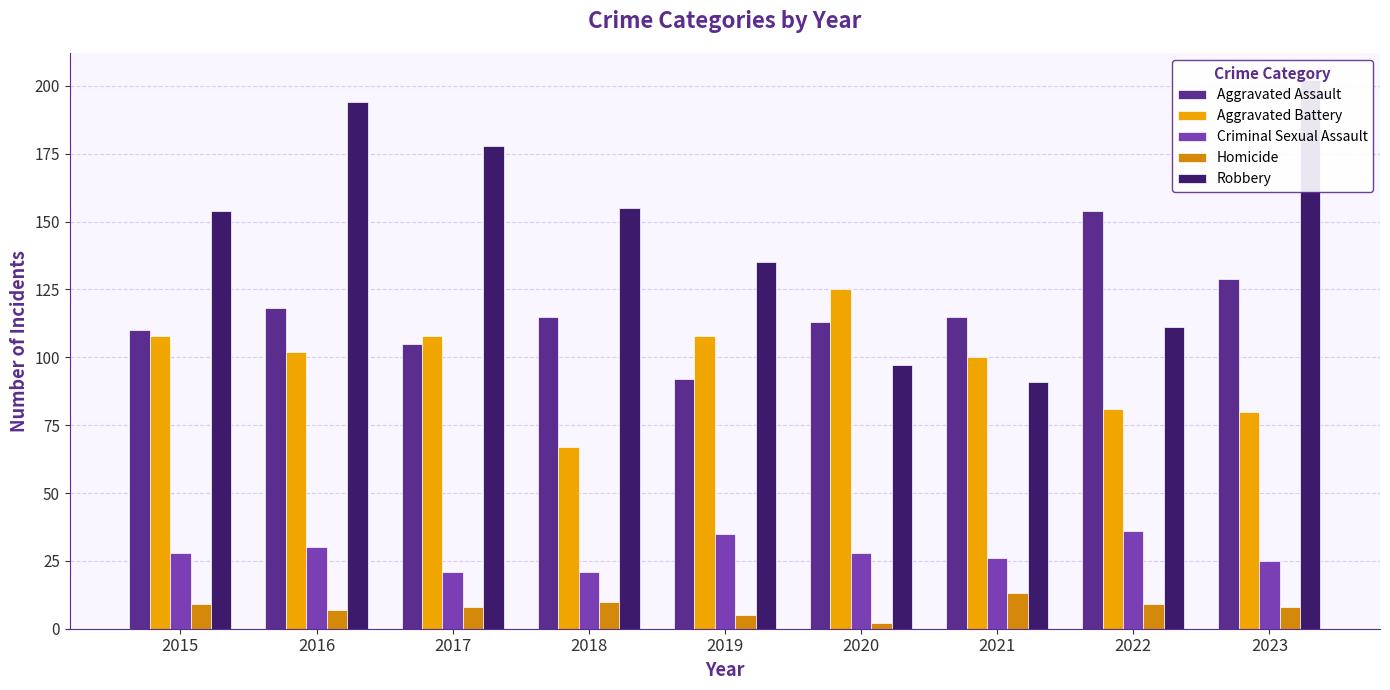

What is the difference between the Homicide values at 2015 and 2018?

1